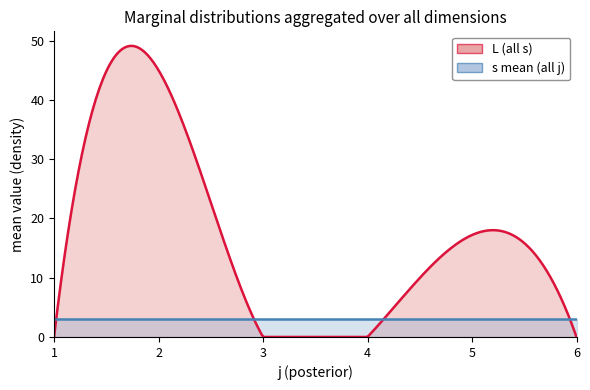

At which category does the chart reach its minimum across all series?

1